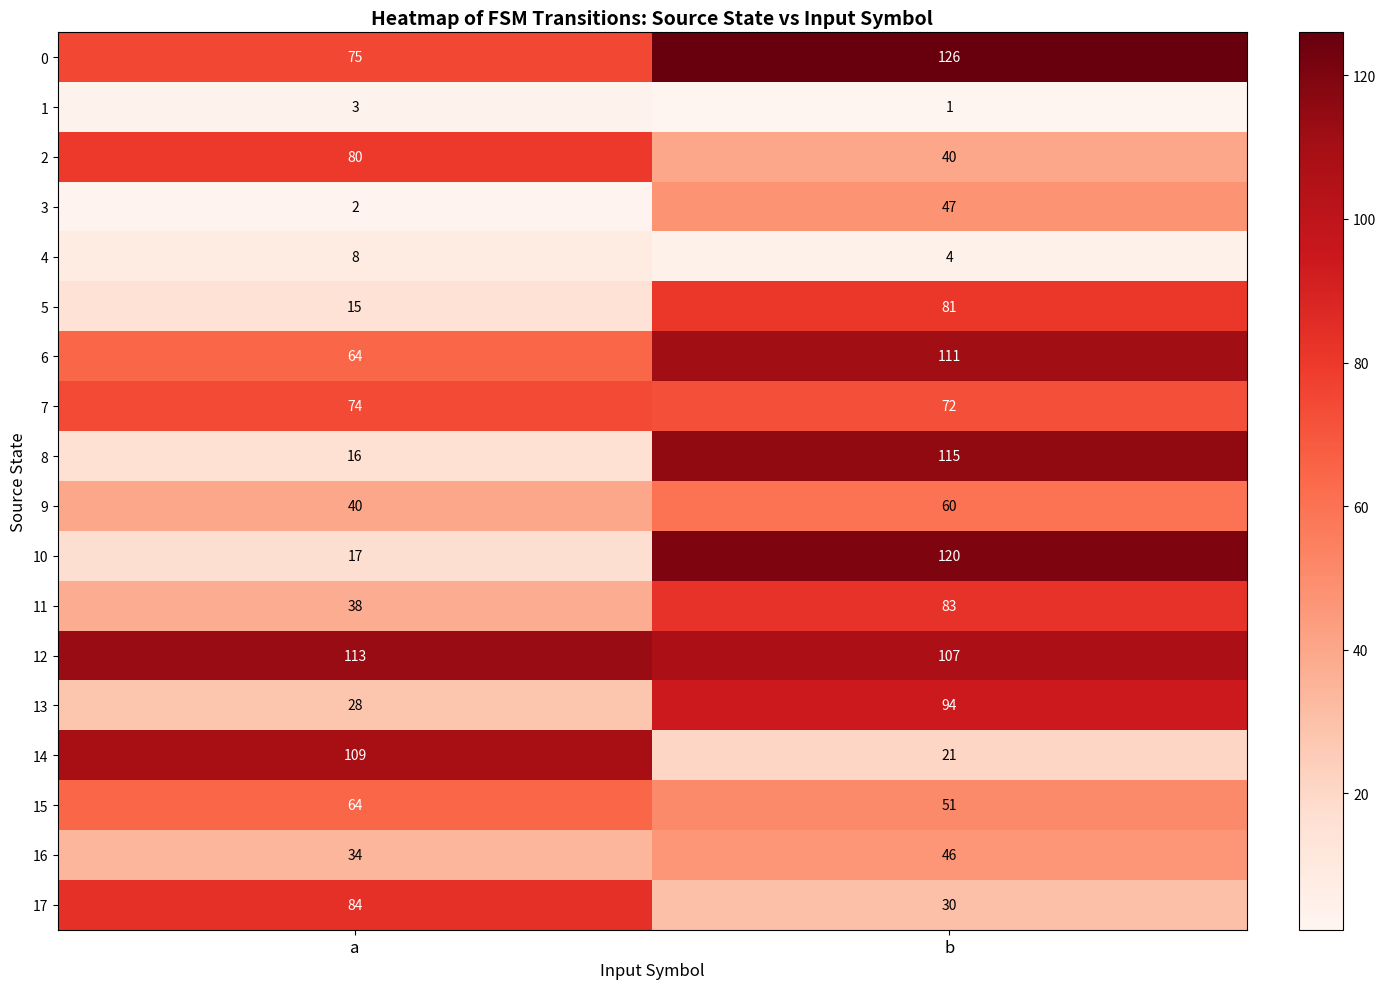

True or false: 9 has a value of 40 at a.

True